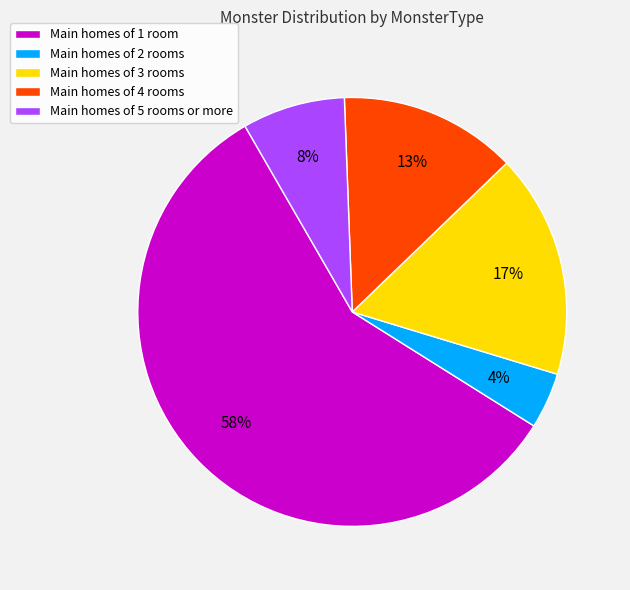

To the nearest percent, what is the average slice percentage?

20%